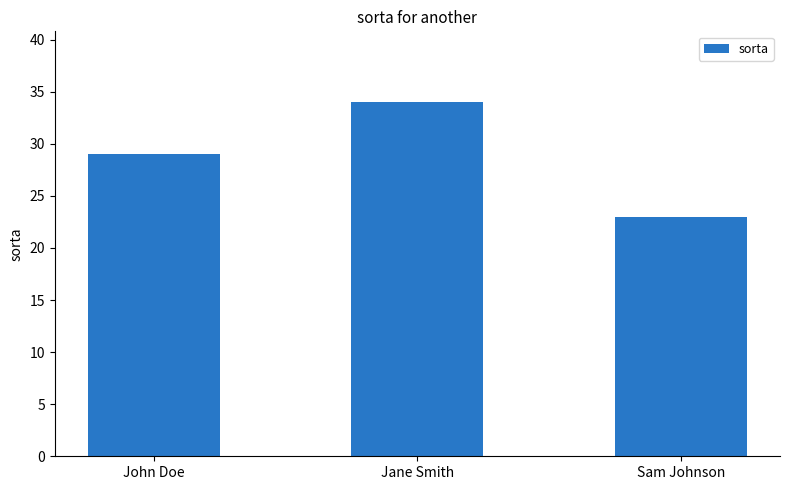

Between Sam Johnson and John Doe, which is larger?

John Doe